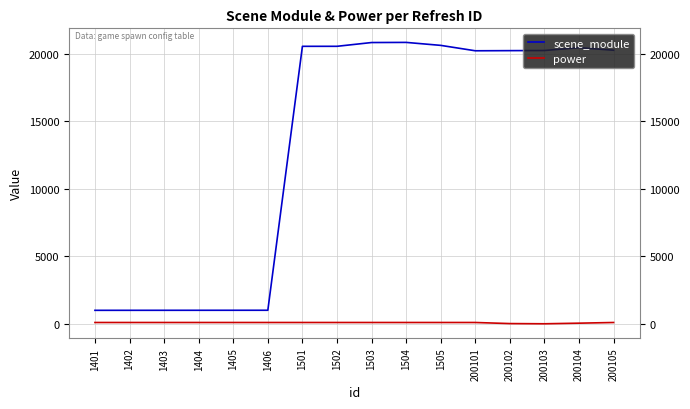

In scene_module, how many points are lower than both neighbors (excluding endpoints)?

1